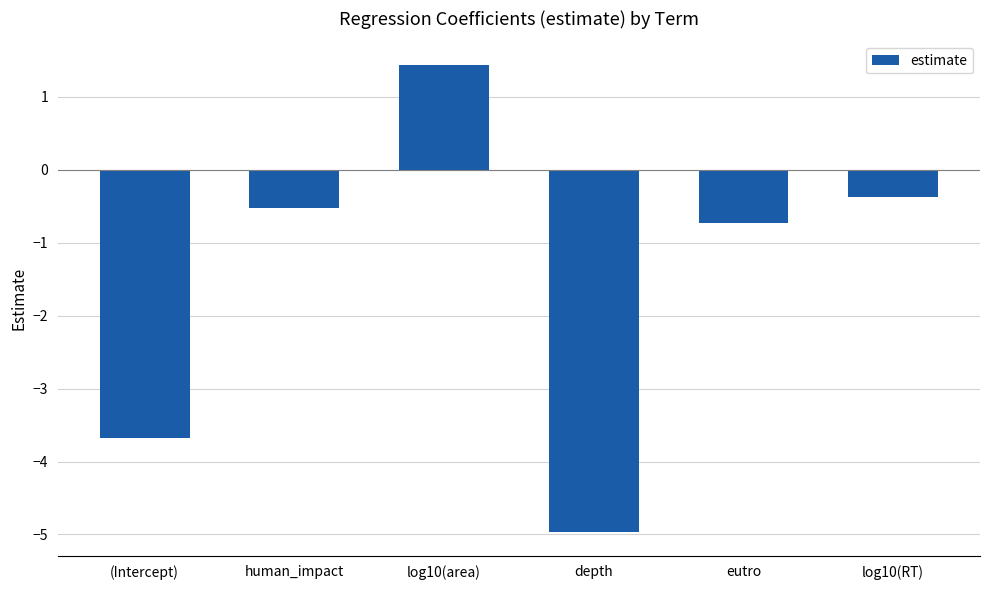

Does the chart contain stacked bars?

No